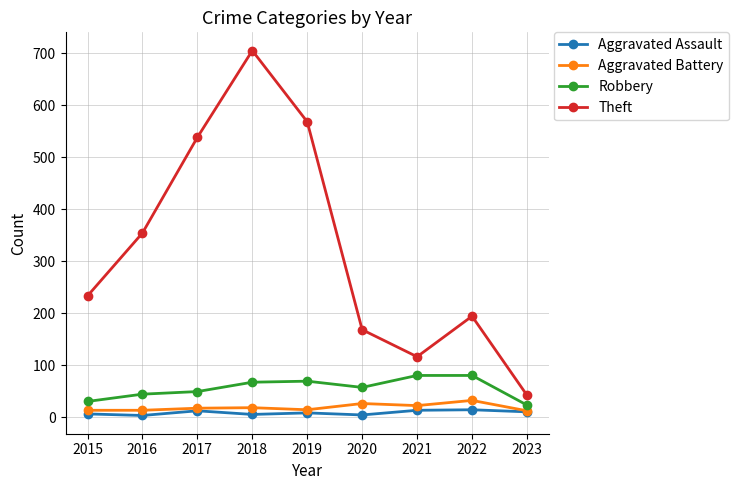

Between 2015 and 2018, which series saw the biggest shift?

Theft